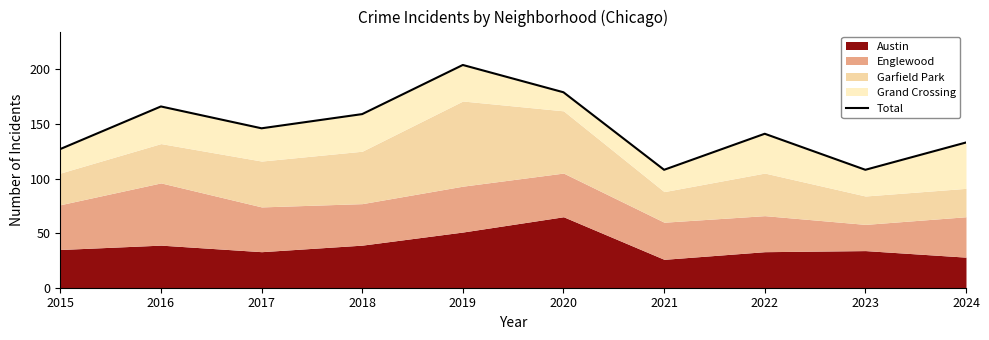

Is it true that the value at 2023 is 108?

True